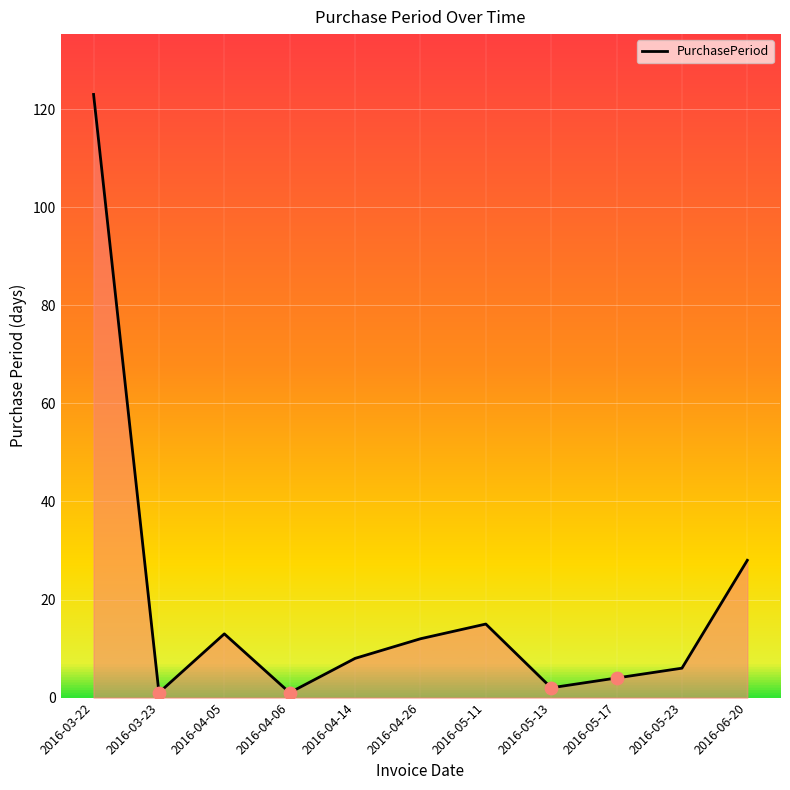

What is the change in value from 2016-03-23 to 2016-05-23?

+5